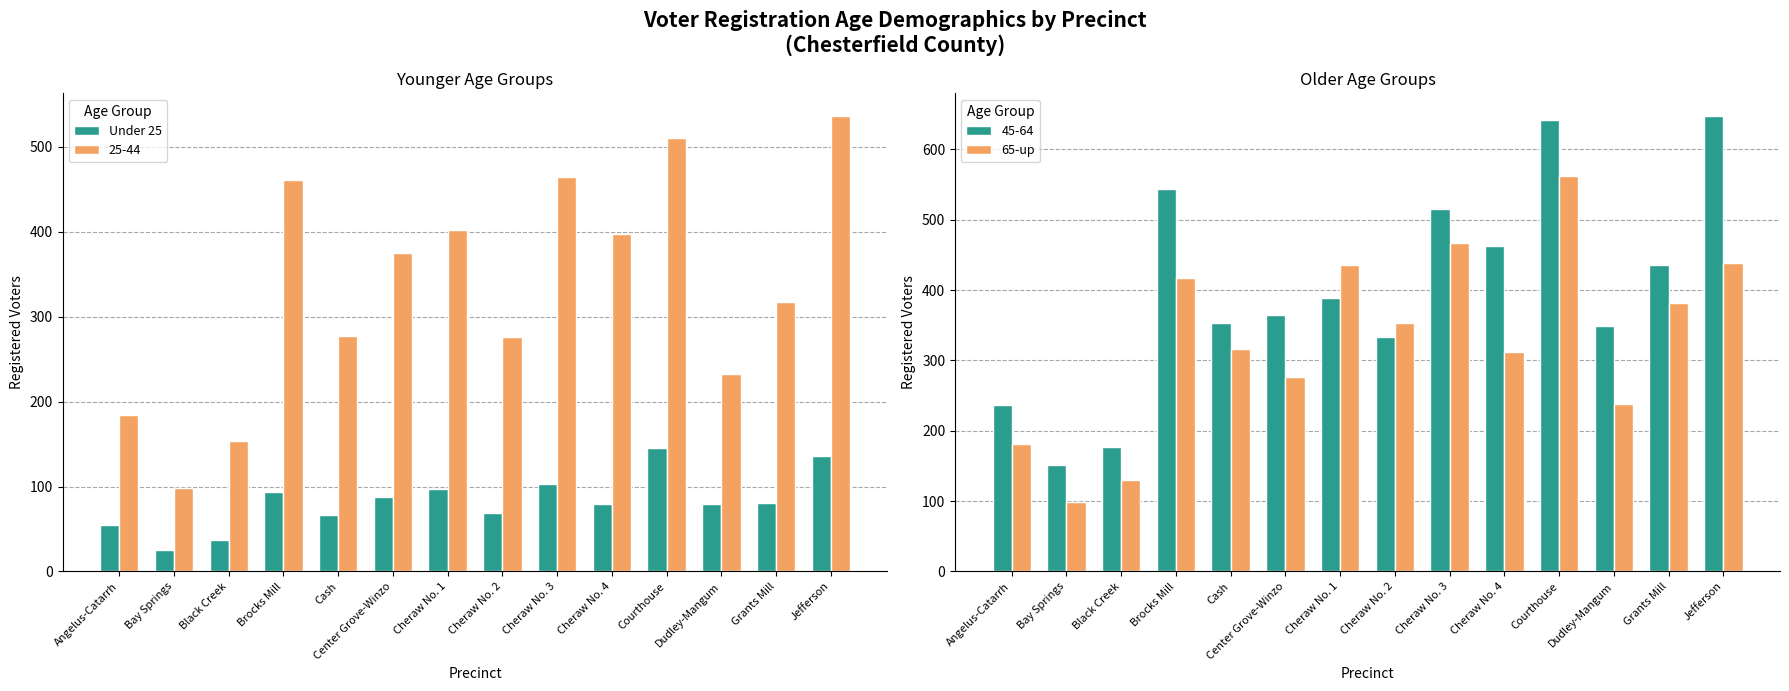

At which category does the chart reach its minimum across all series?

Bay Springs